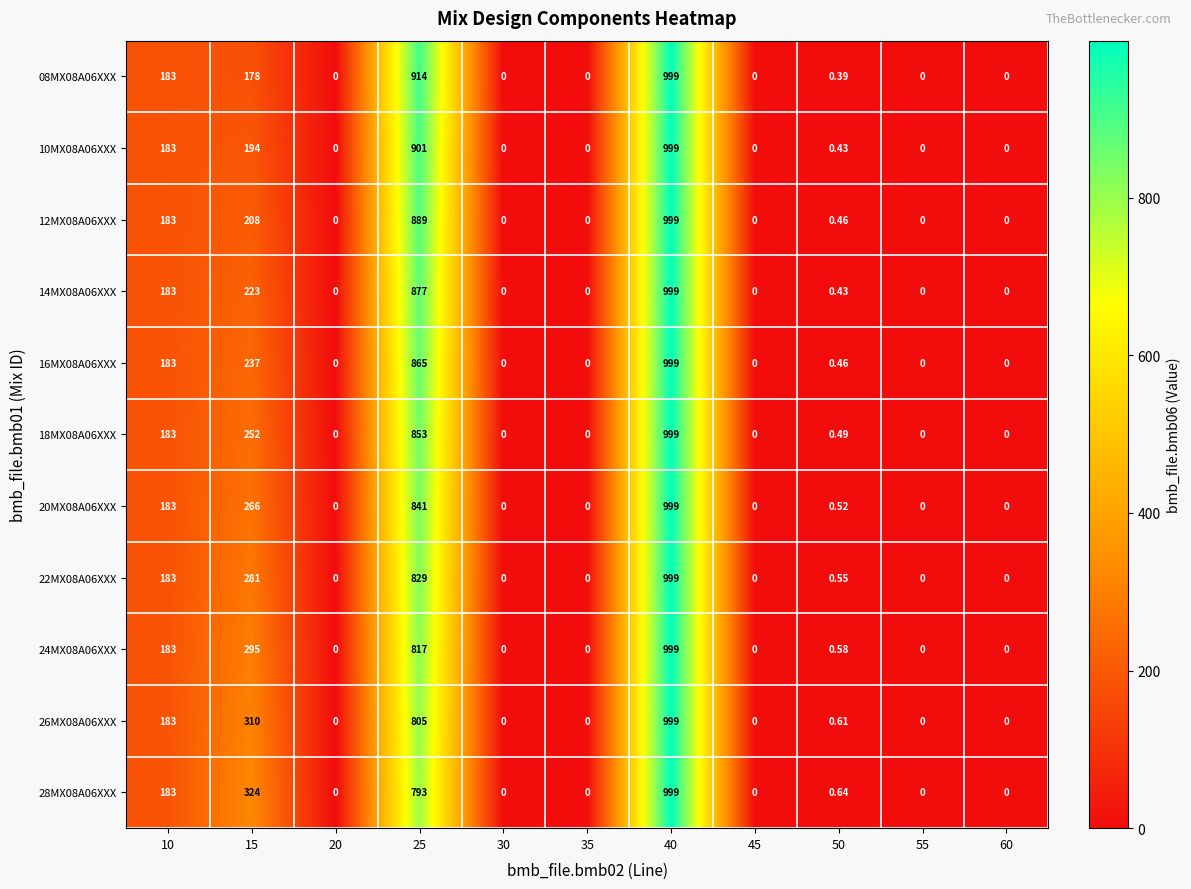

Is the value of 22MX08A06XXX at 50 greater than the value of 16MX08A06XXX at 10?

No